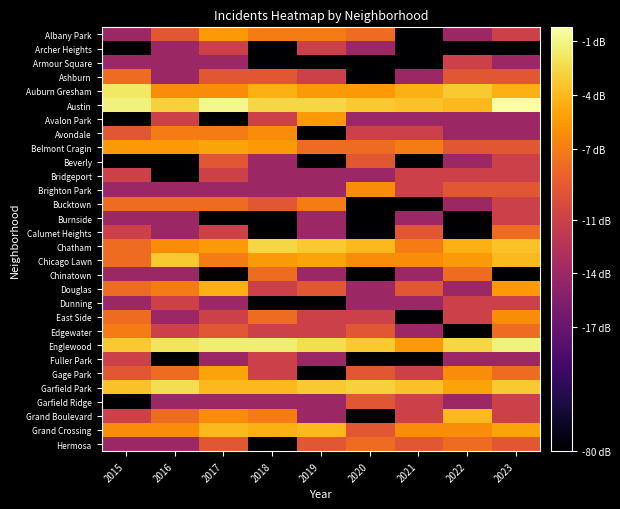

Between 2020 and 2015, which is larger?

2020